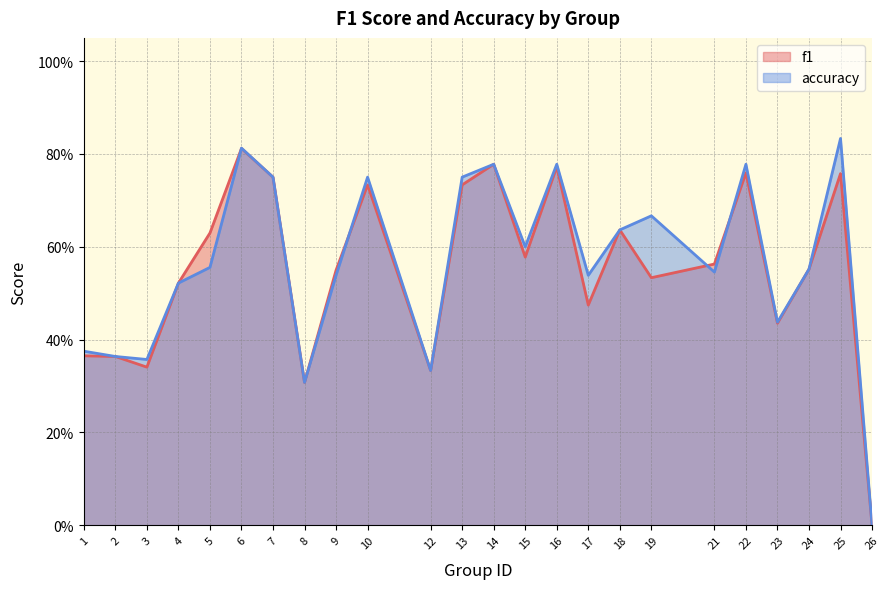

Does the chart have visible grid lines?

Yes